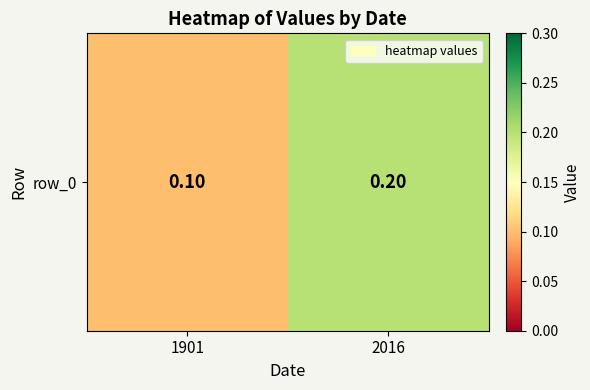

What is the sum of the values at 1901 and 2016?

0.3